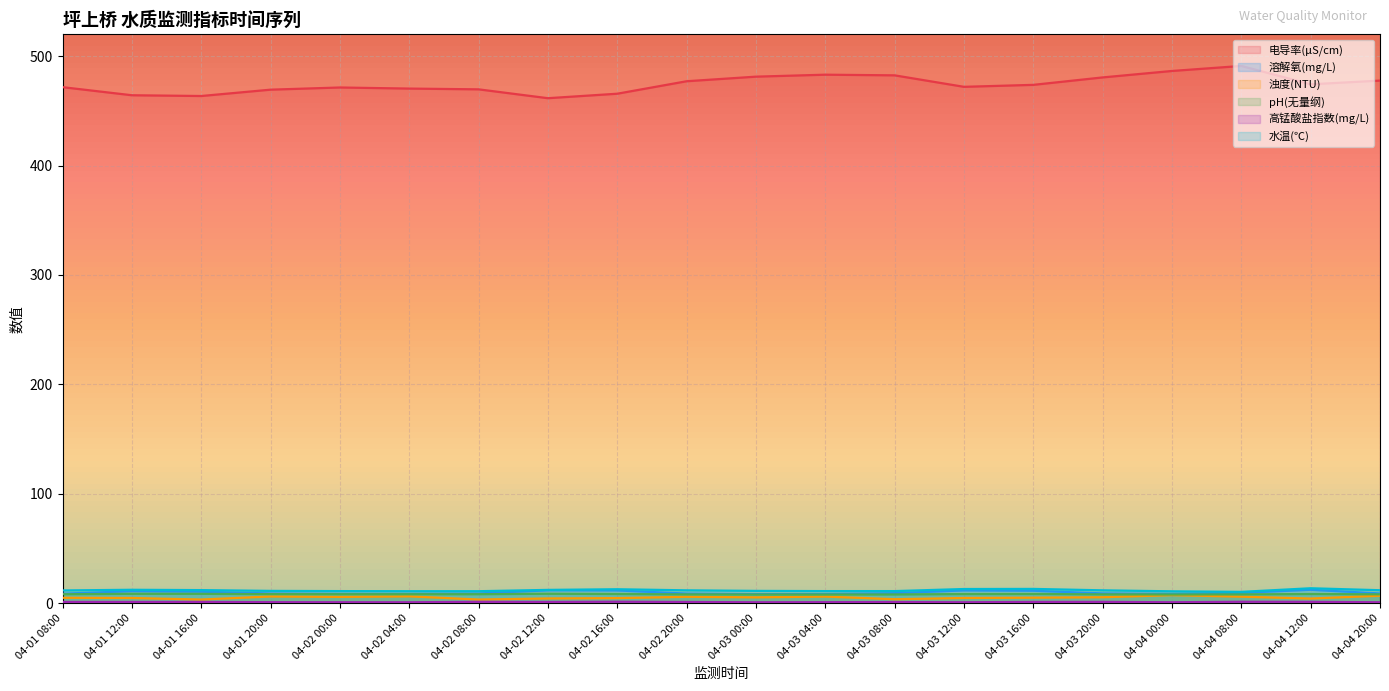

Where does the 水温(℃) series first go above 11?

04-01 08:00